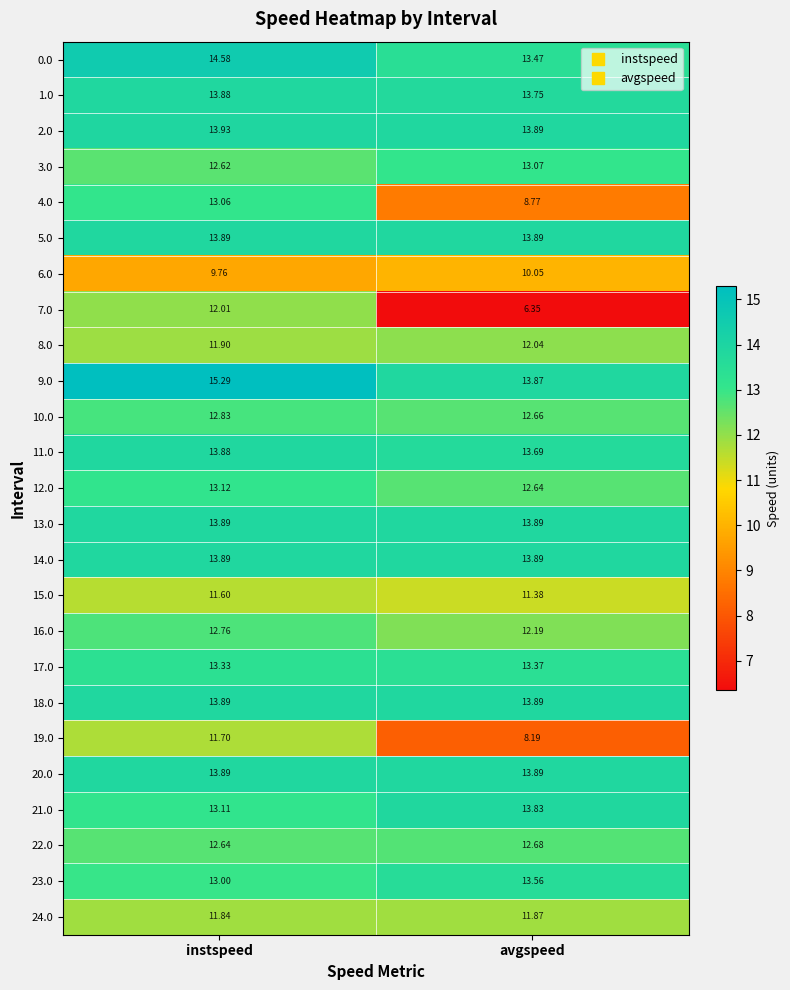

Which series has the widest spread of values?

7.0